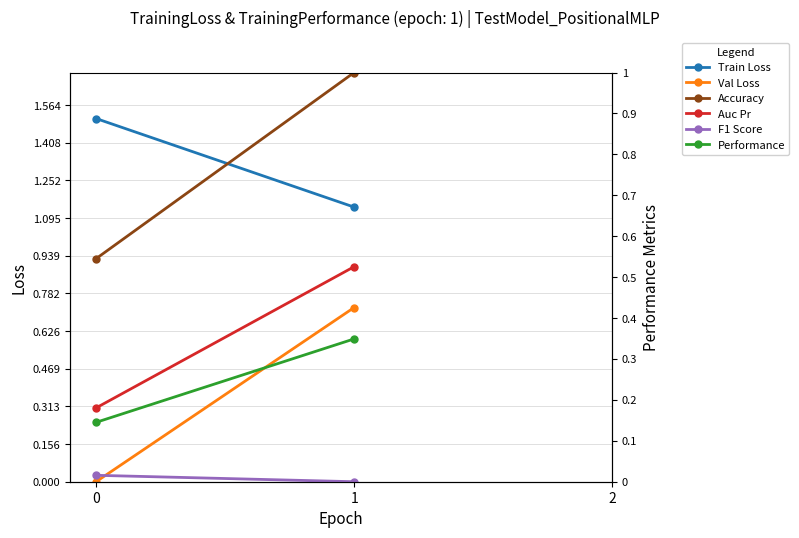

What are all the series names shown in the legend?

Train Loss, Val Loss, Accuracy, Auc Pr, F1 Score, Performance